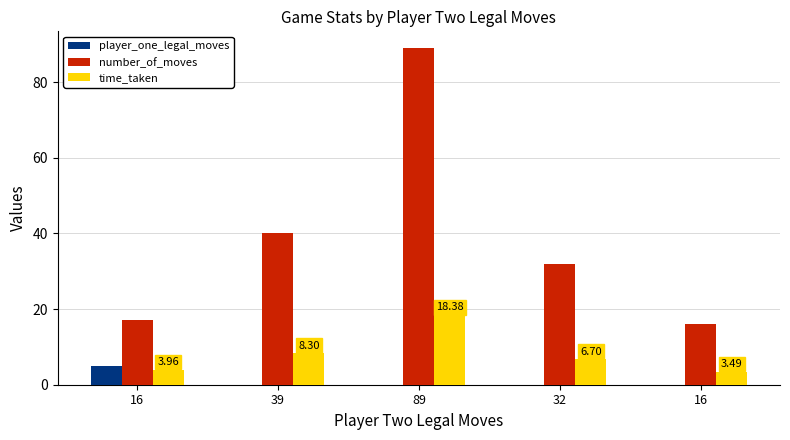

True or false: player_one_legal_moves has a value of 5.0 at 16.

True